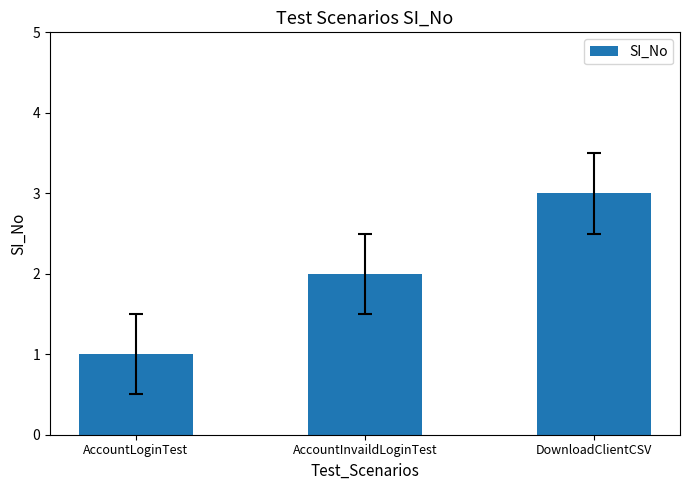

What is the difference between the values at AccountLoginTest and DownloadClientCSV?

2